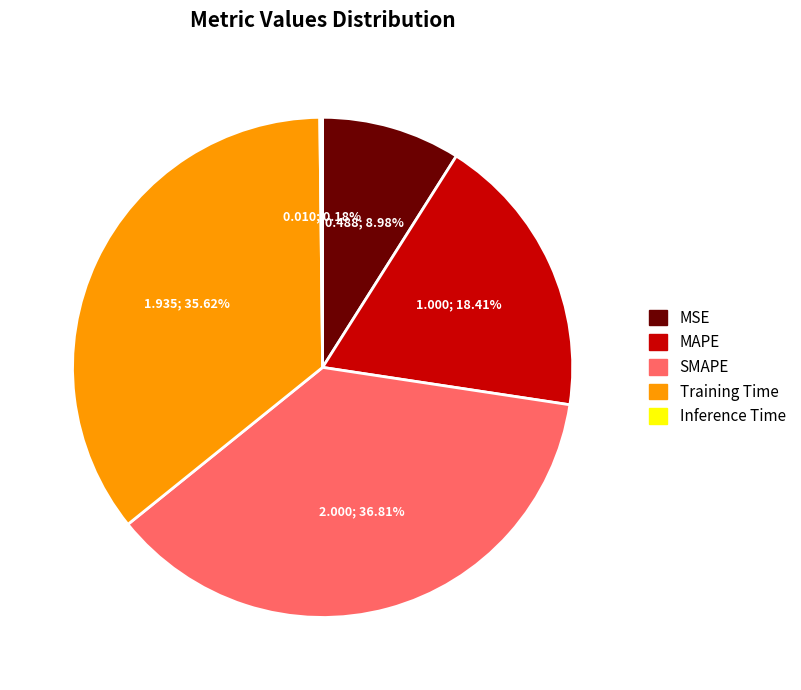

Which has a higher value, MAPE or MSE?

MAPE